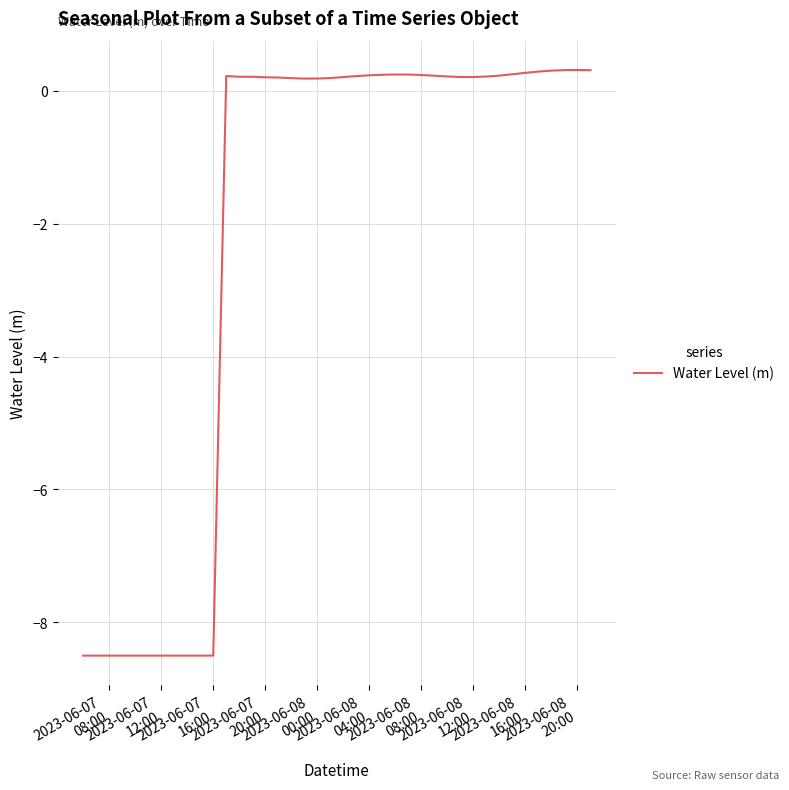

What is the difference between the maximum and second lowest values?

8.8